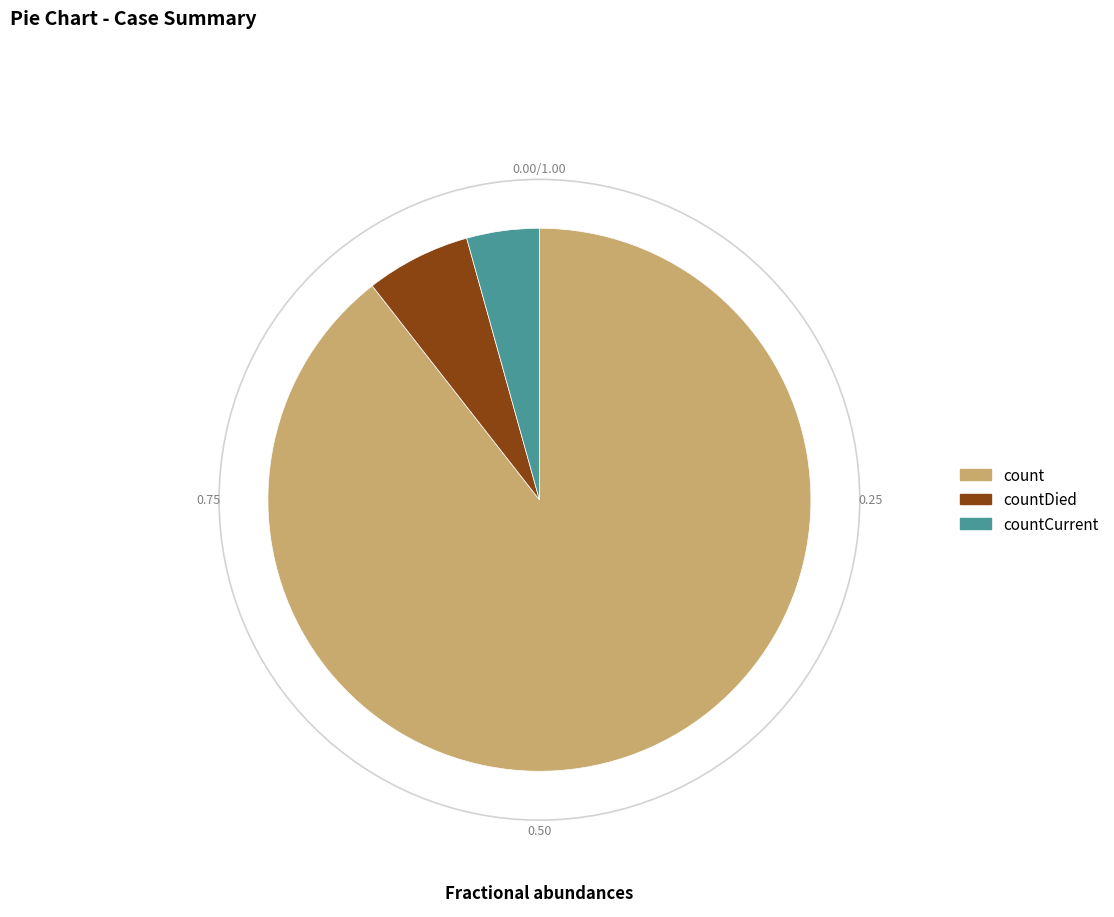

What is the largest slice in the pie chart?

count